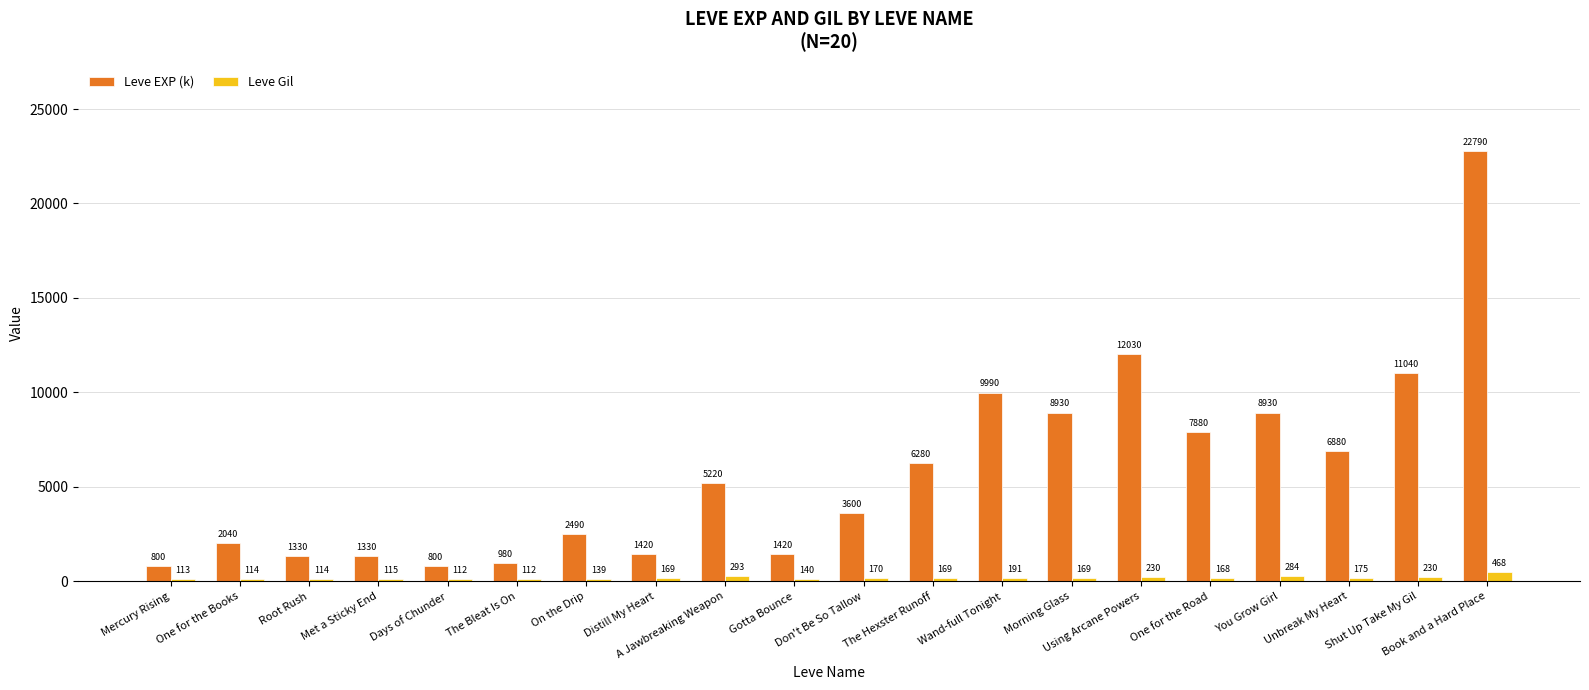

List the series in order of their overall mean, highest first.

Leve EXP (k), Leve Gil